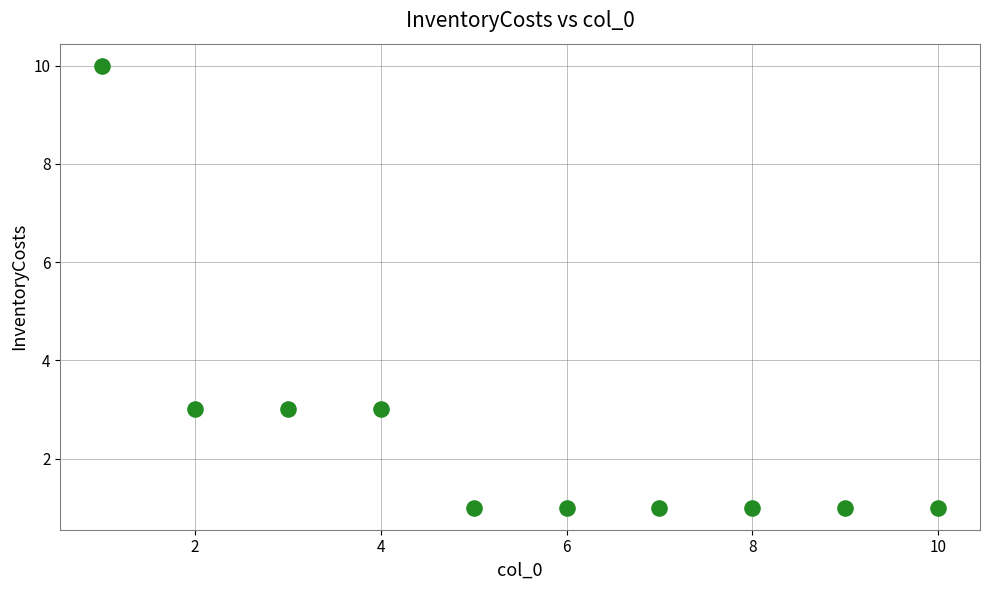

What is the range of Y values (max minus min)?

9